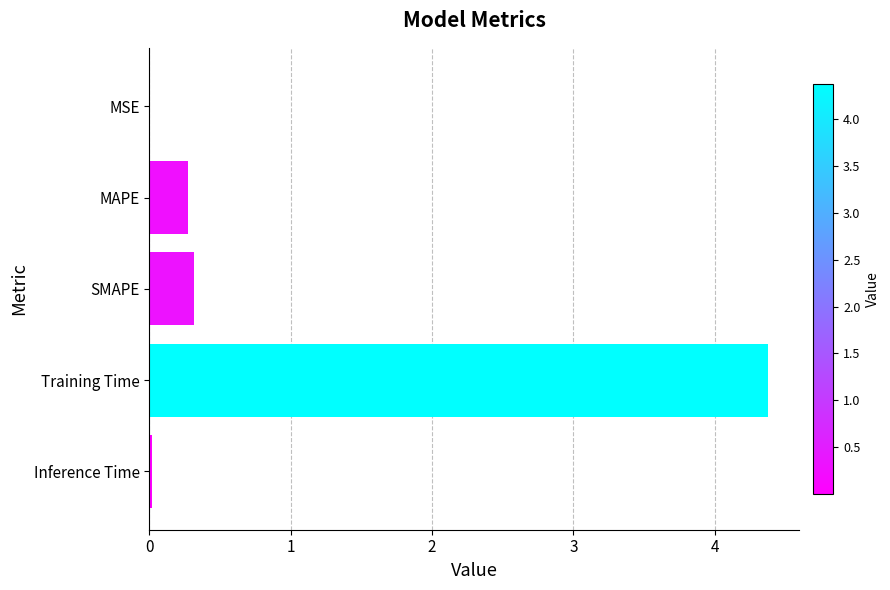

The value at MSE is 0.0. True or false?

True